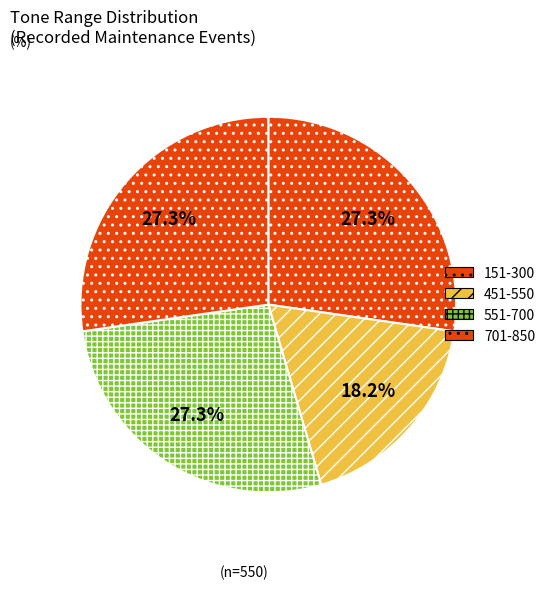

To the nearest percent, what is the average slice percentage?

25%